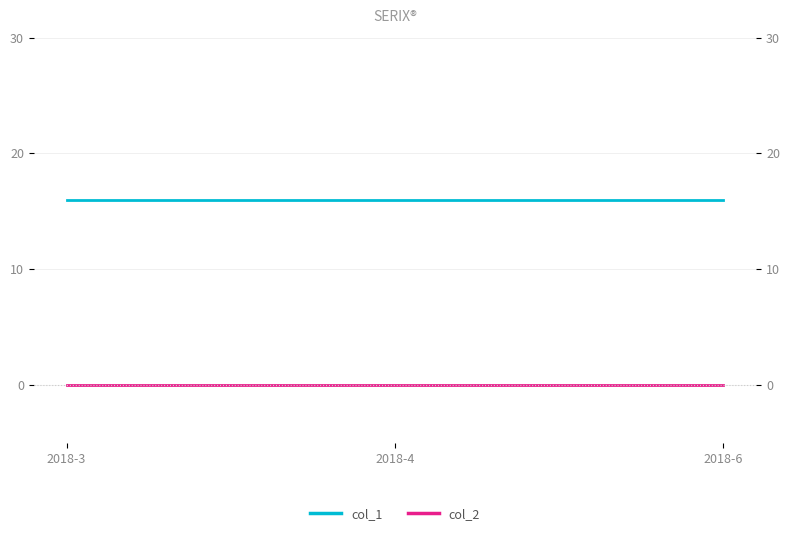

Read the col_1 value at 2018-6.

16